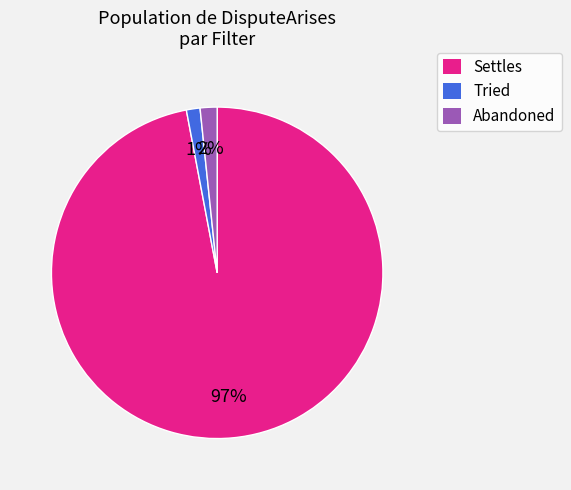

Do Settles and Tried together represent more than half of the pie?

Yes